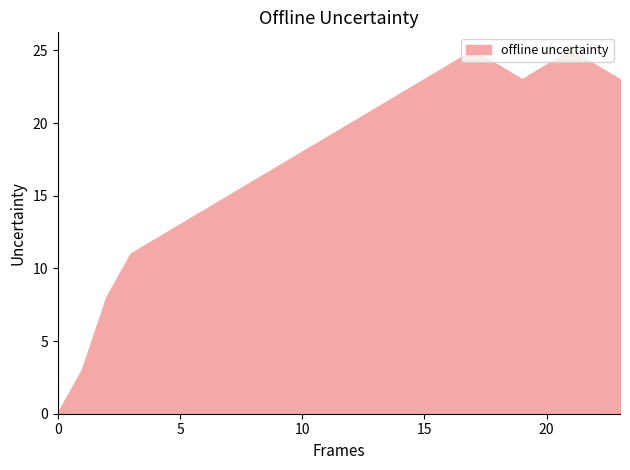

What is the greatest value displayed?

25